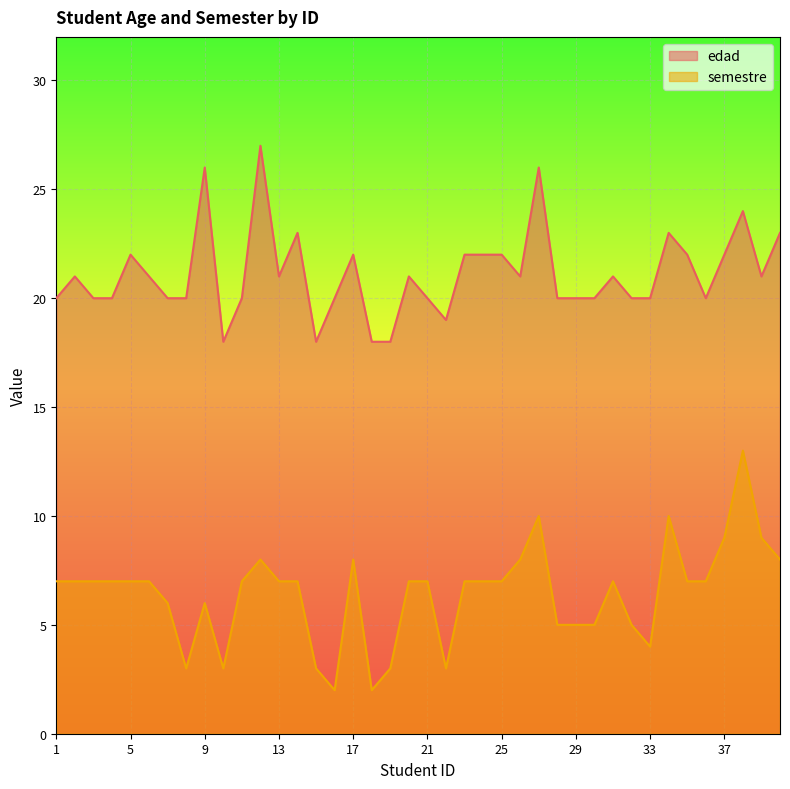

Reading right to left, transcribe all the data shown in this chart.

edad: 40=23	39=21	38=24	37=22	36=20	35=22	34=23	33=20	32=20	31=21	30=20	29=20	28=20	27=26	26=21	25=22	24=22	23=22	22=19	21=20	20=21	19=18	18=18	17=22	16=20	15=18	14=23	13=21	12=27	11=20	10=18	9=26	8=20	7=20	6=21	5=22	4=20	3=20	2=21	1=20
semestre: 40=8	39=9	38=13	37=9	36=7	35=7	34=10	33=4	32=5	31=7	30=5	29=5	28=5	27=10	26=8	25=7	24=7	23=7	22=3	21=7	20=7	19=3	18=2	17=8	16=2	15=3	14=7	13=7	12=8	11=7	10=3	9=6	8=3	7=6	6=7	5=7	4=7	3=7	2=7	1=7